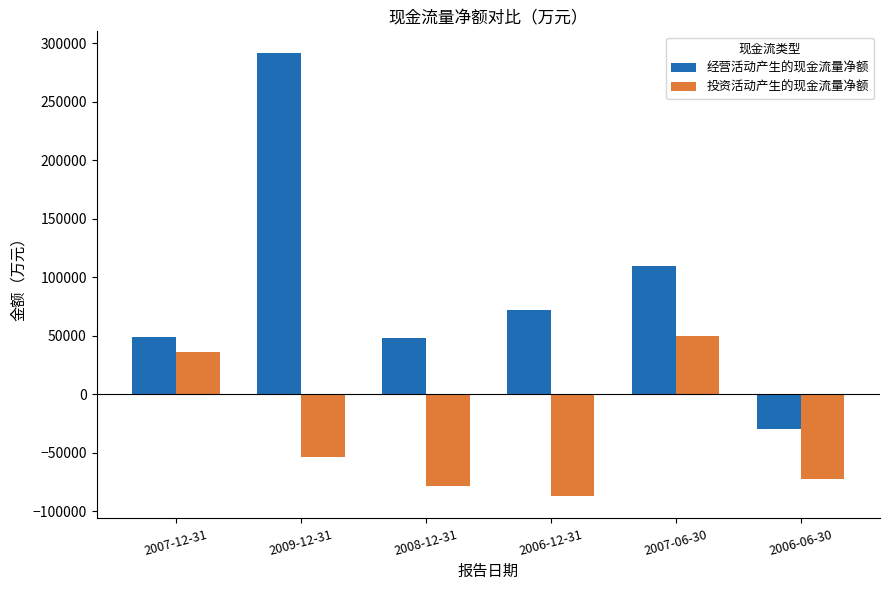

At which category is the sum across all series the highest?

2009-12-31